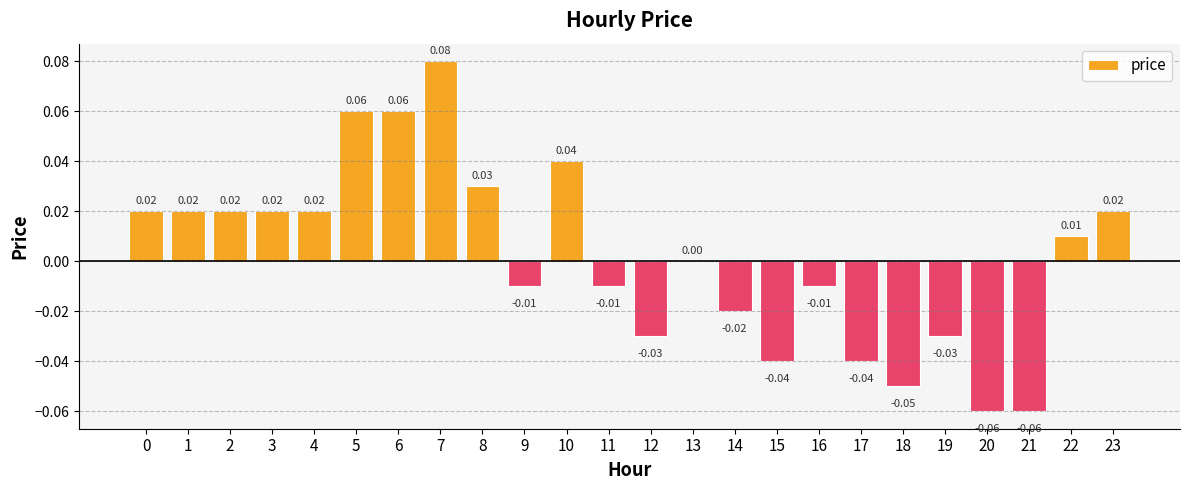

Which has a higher value, 9 or 20?

9